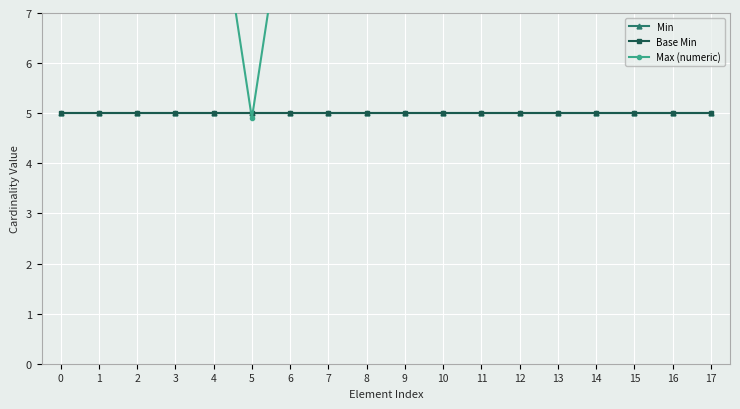

True or false: Min has more than 0 points higher than both neighbors.

False